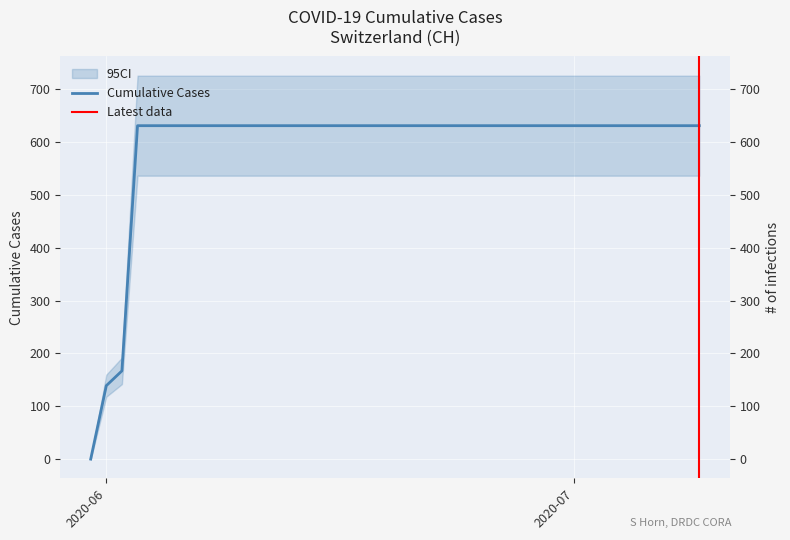

Read the value at 2020-06-05.

631